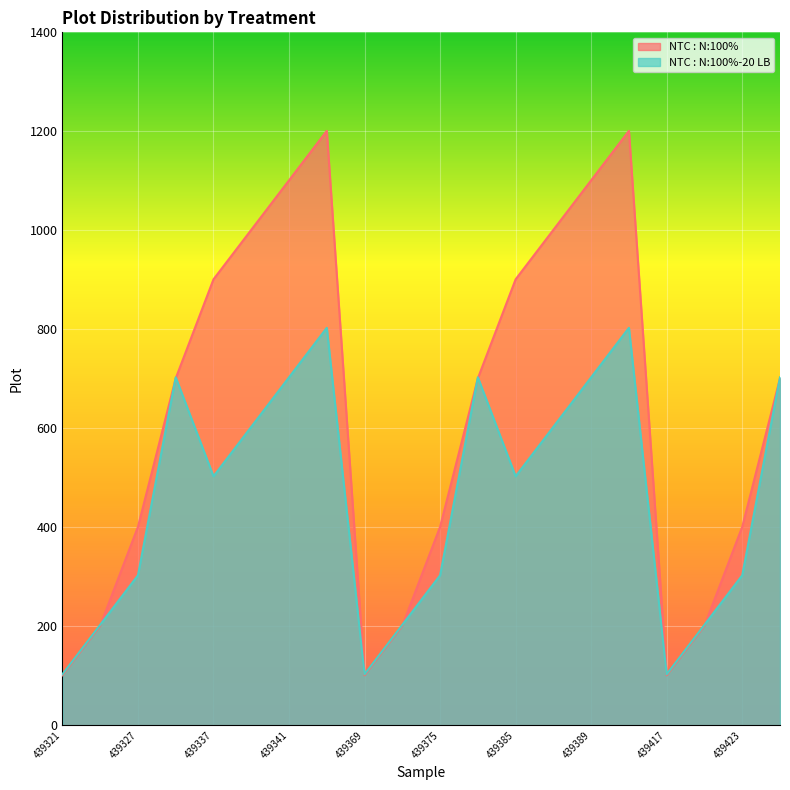

How many NTC : N:100%-20 LB values are between 203 and 703?

15